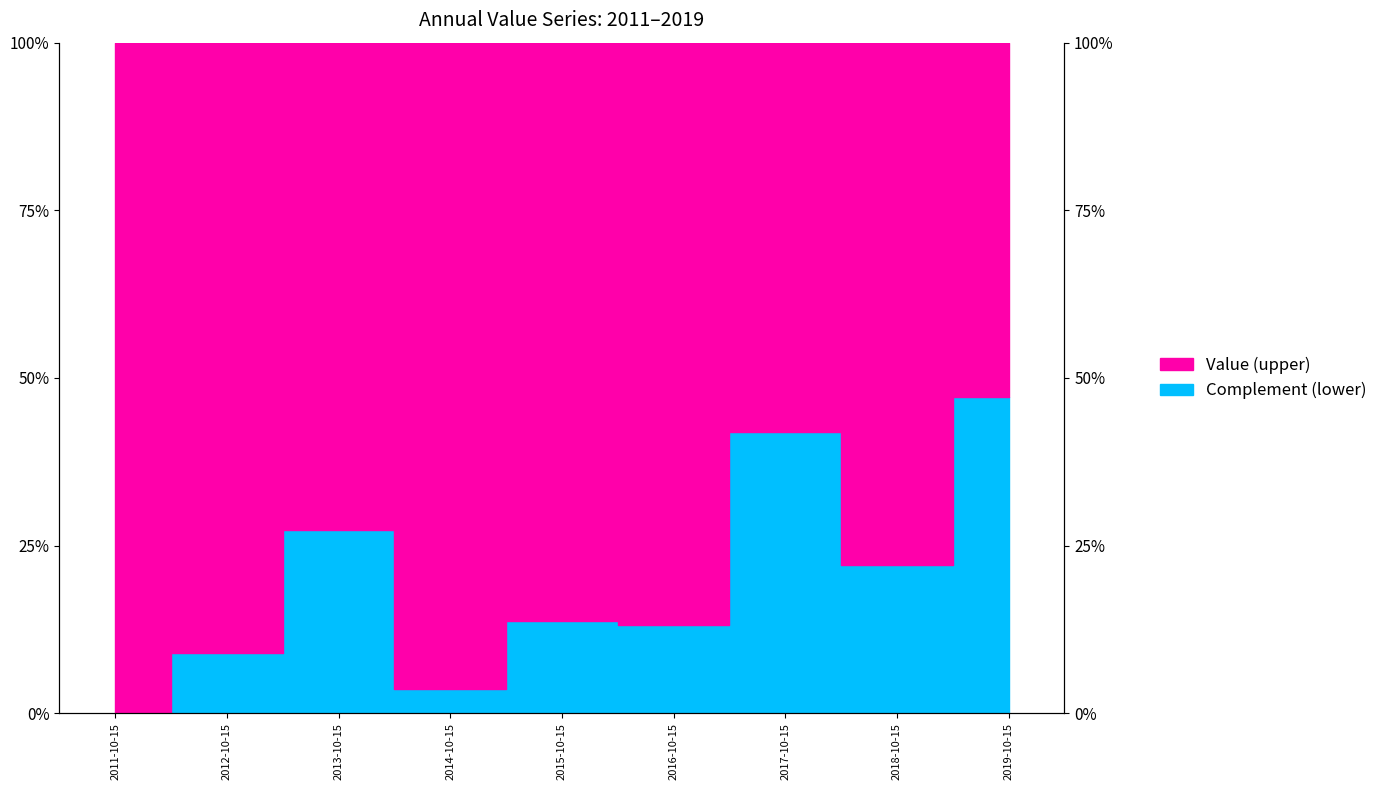

What is the value of the 5th point from the left?

13.7